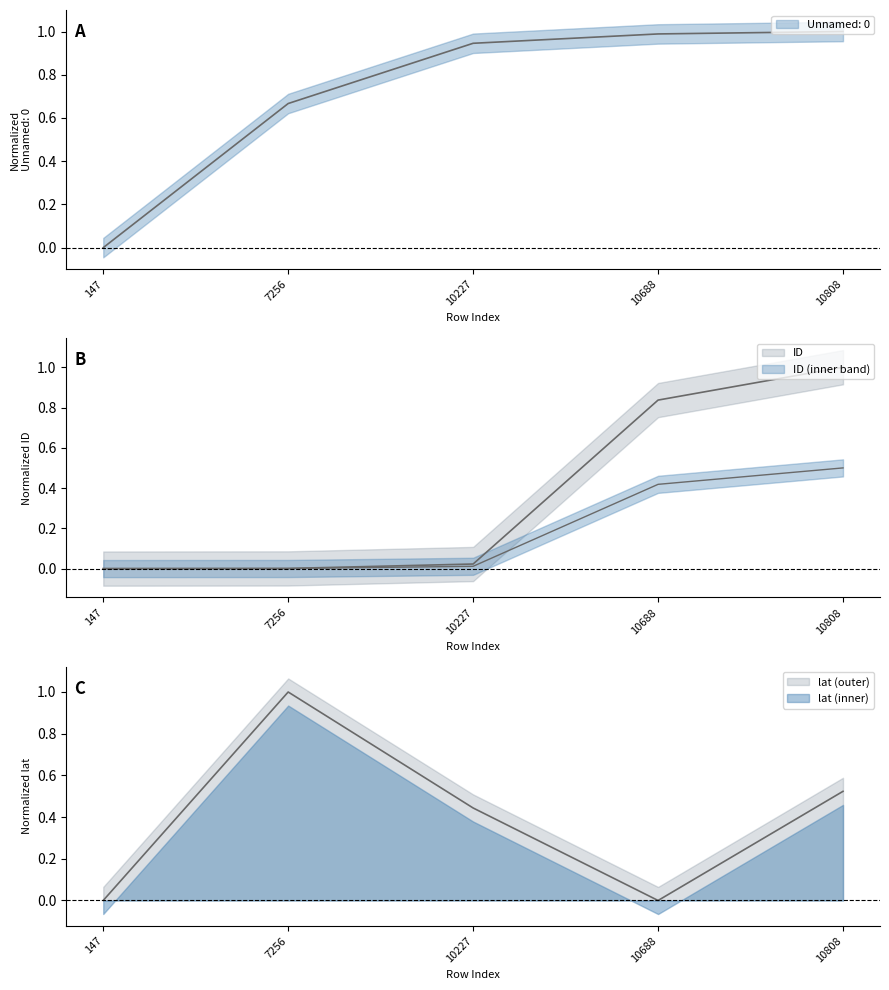

Where is ID nearest to the value 0?

147